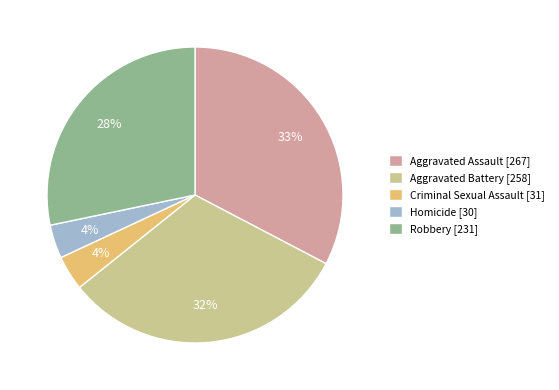

True or false: Homicide accounts for 4% of the total.

True